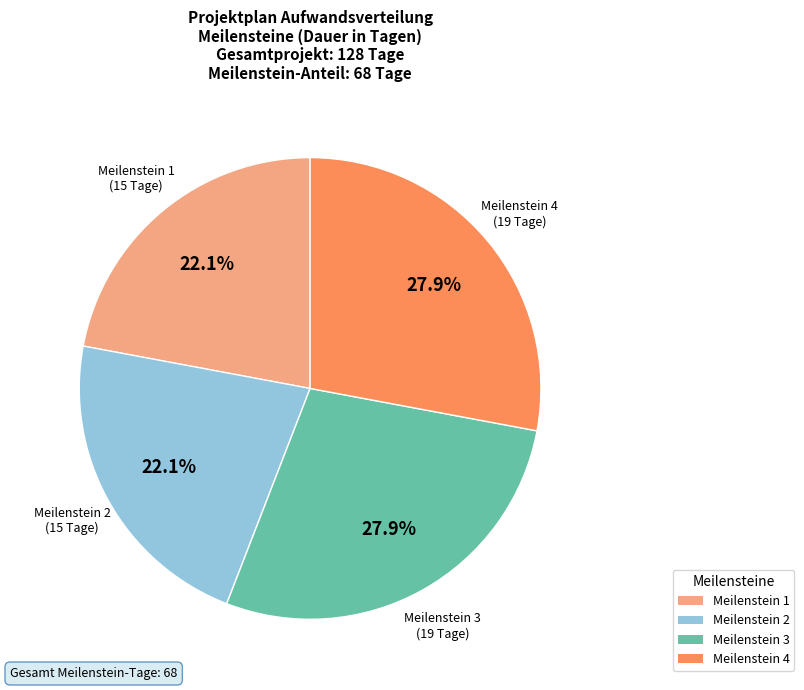

Is there any slice that represents more than half of the pie?

No